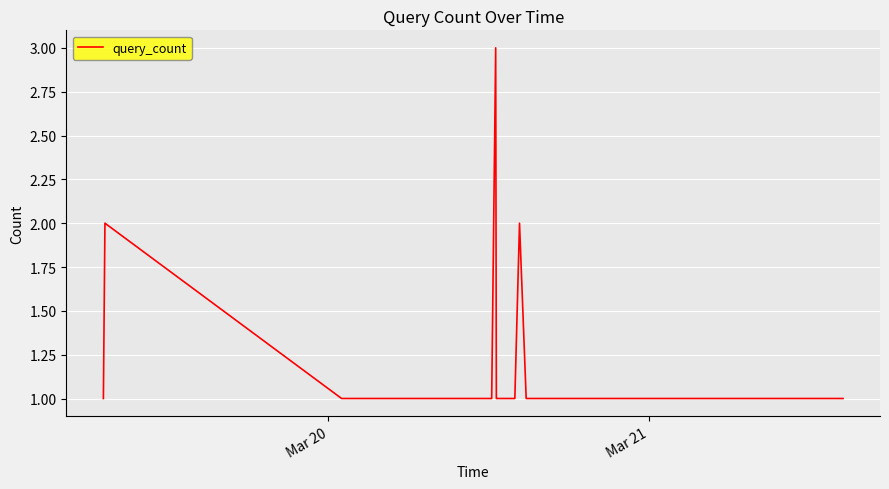

What is the minimum value shown in the chart?

1